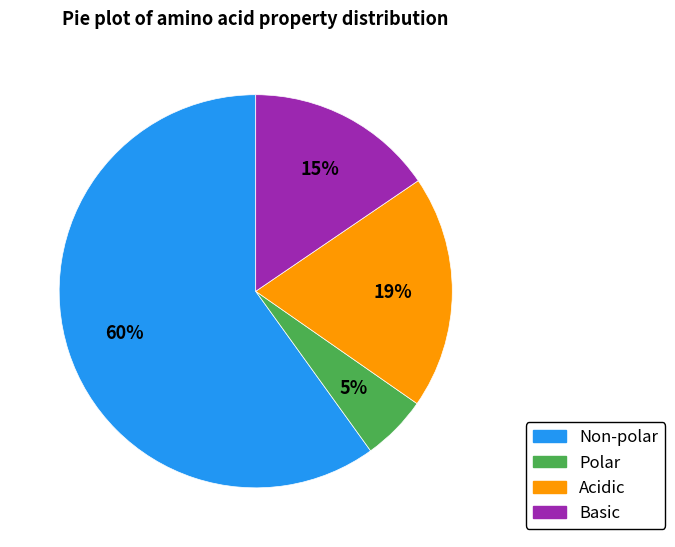

How many segments does this pie chart have?

4